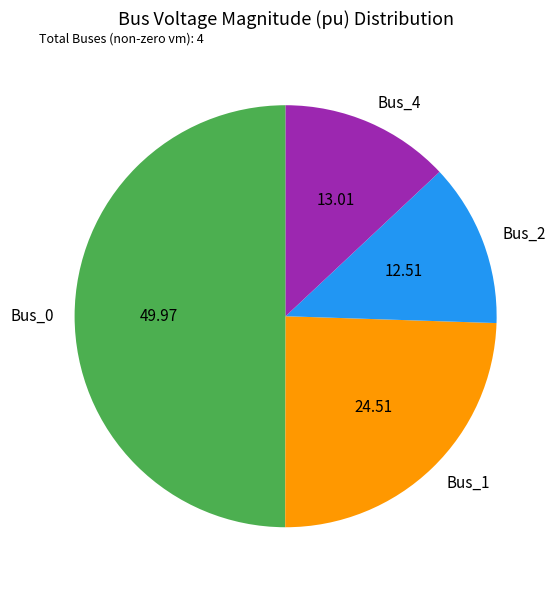

Which slice is the smallest?

Bus_2